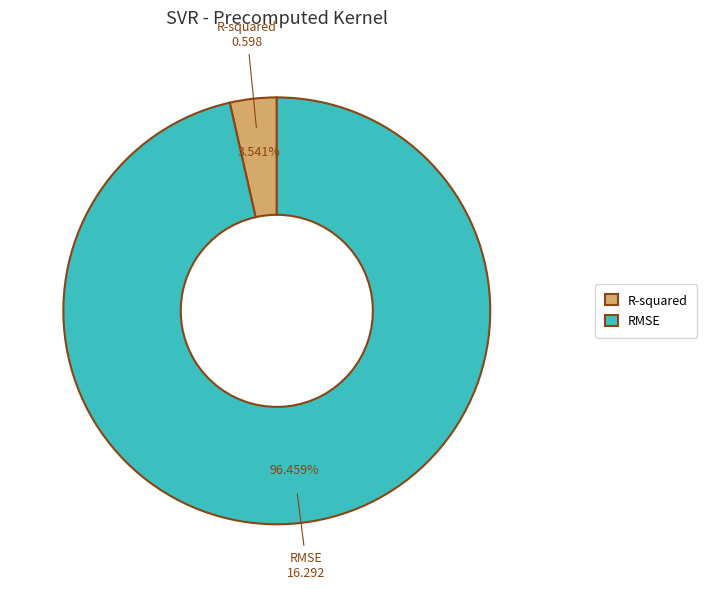

Which slice is the largest?

RMSE